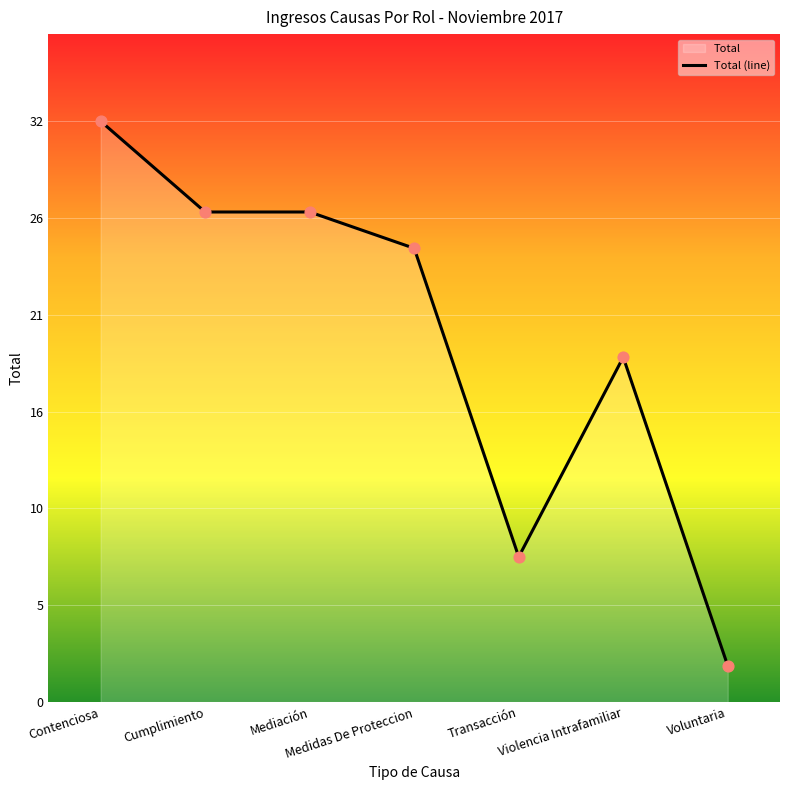

Which has a higher value, Voluntaria or Violencia Intrafamiliar?

Violencia Intrafamiliar